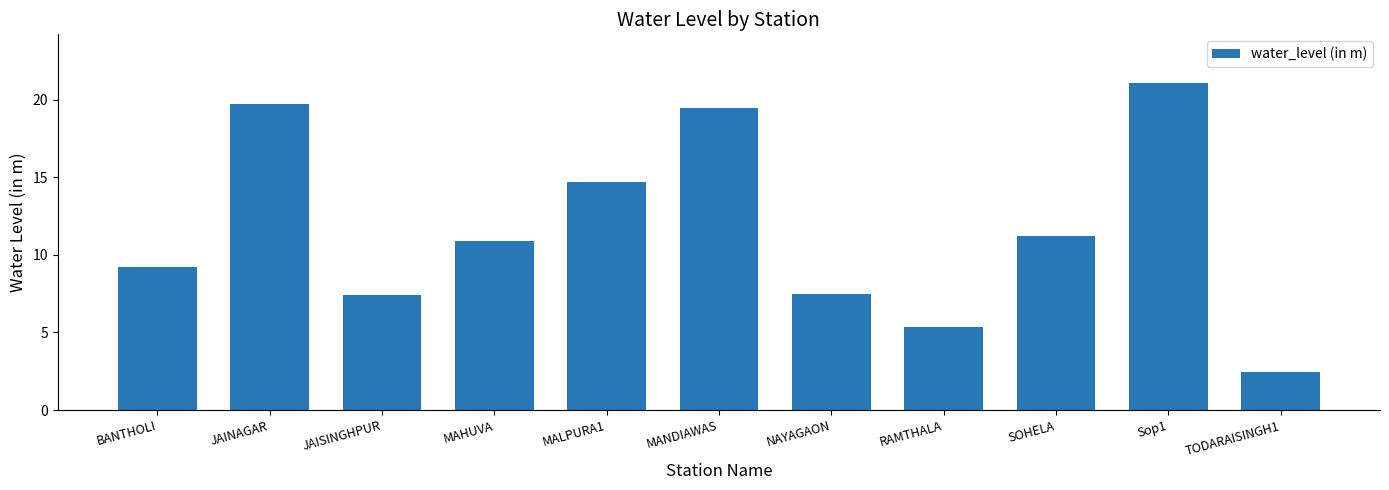

Are the bars horizontal?

No